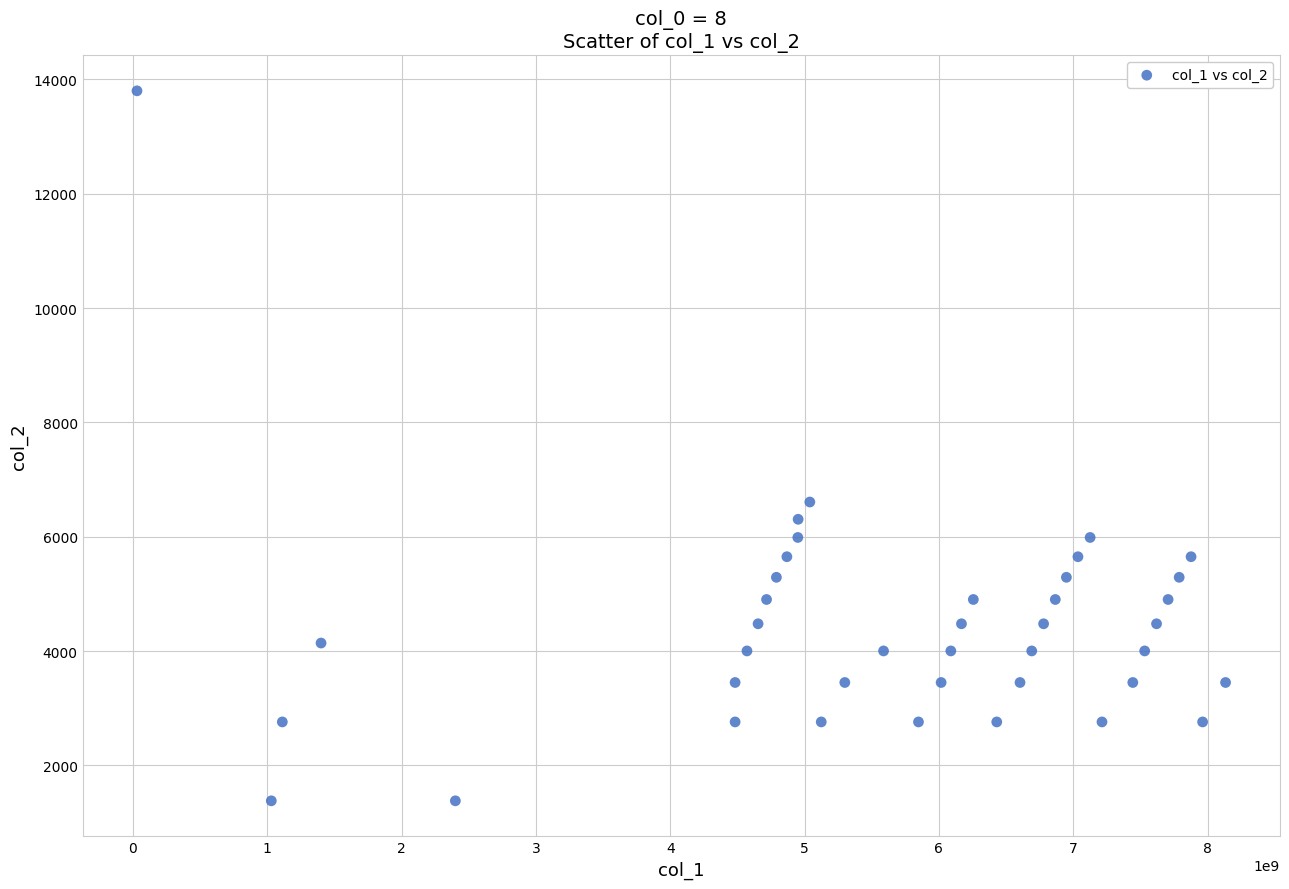

What Y value in the scatter plot is closest to 7590?

6607